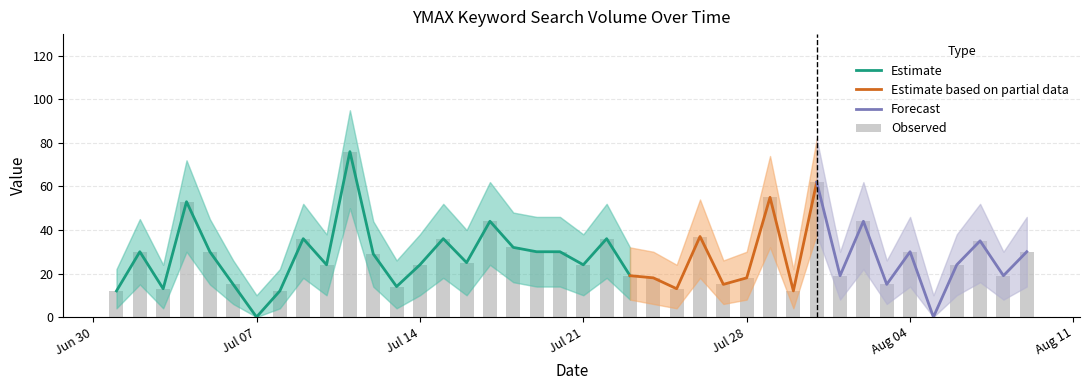

Reading right to left, what are all the values shown in this chart?

YMAX value: 30	19	35	24	0	30	15	44	19	62	12	55	18	15	37	13	18	19	36	24	30	30	32	44	25	36	24	14	29	76	24	36	12	0	15	30	53	13	30	12
upper bound: 46	30	52	38	10	46	26	62	30	82	22	74	30	26	54	24	30	32	52	38	46	46	48	62	40	52	38	26	44	95	38	52	22	10	26	45	72	24	45	22
lower bound: 14	8	16	10	0	14	6	22	8	38	4	32	8	6	18	4	6	8	18	10	14	14	16	24	10	18	10	4	14	50	10	18	4	0	6	15	30	4	15	4